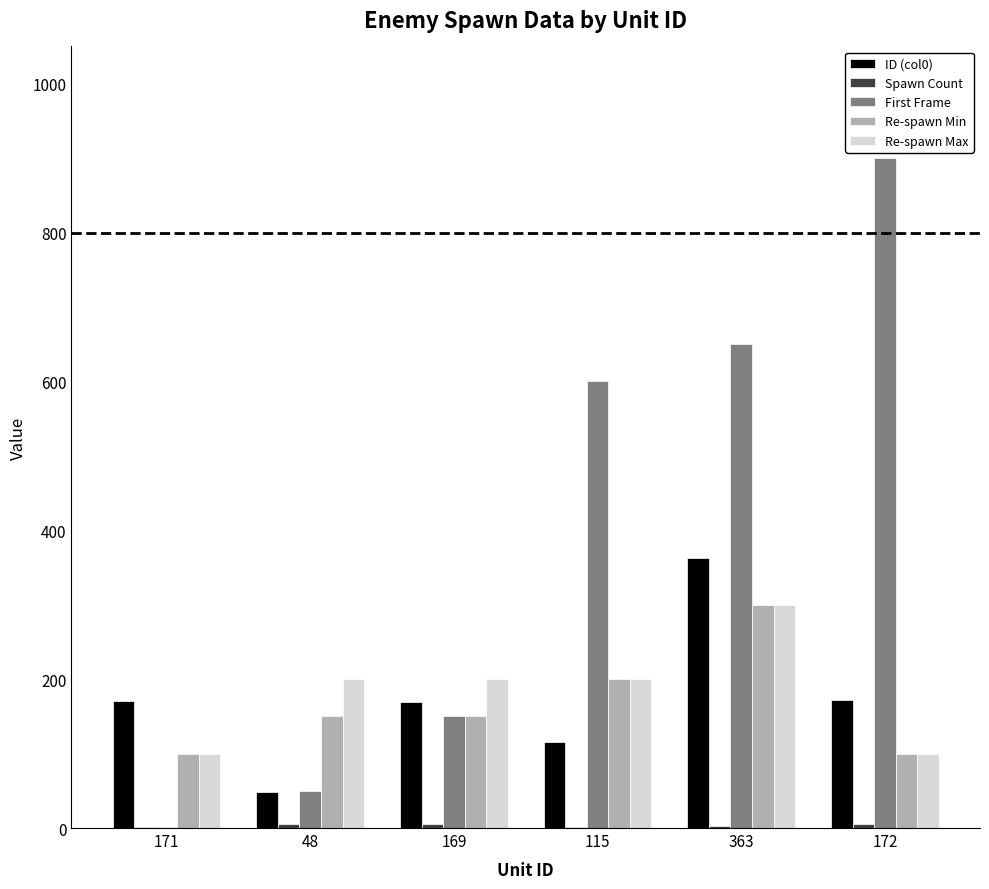

Which category has the highest value in the Re-spawn Max series?

363